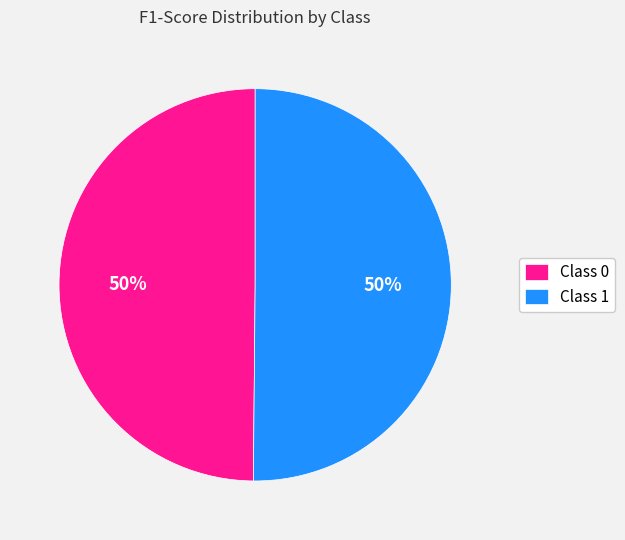

What percentage is the Class 1 slice, to the nearest percent?

50%